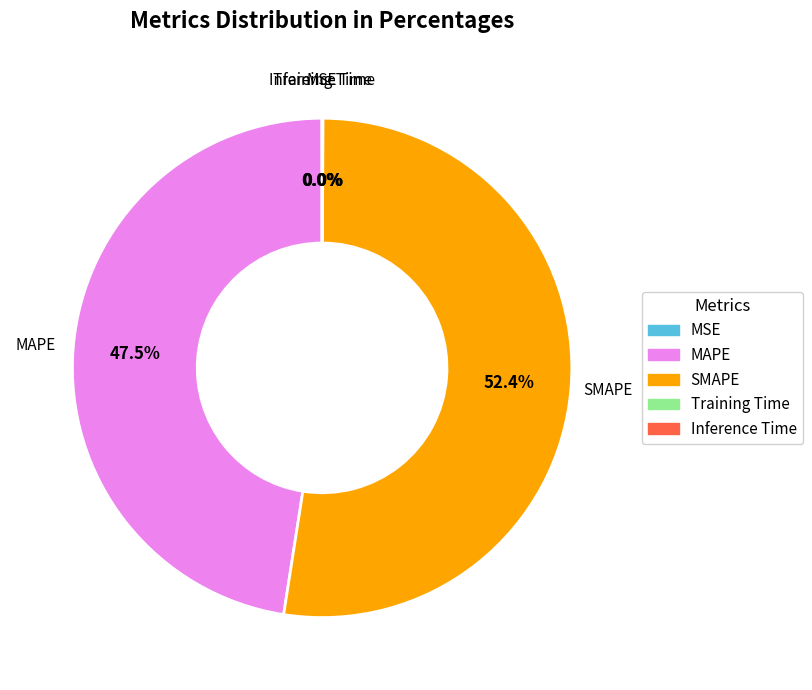

Is there a majority slice in this chart?

Yes